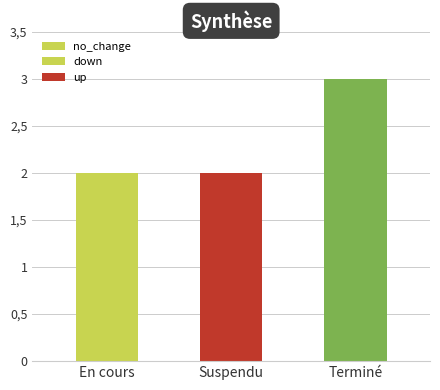

What is the change in value from Suspendu to Terminé?

+1